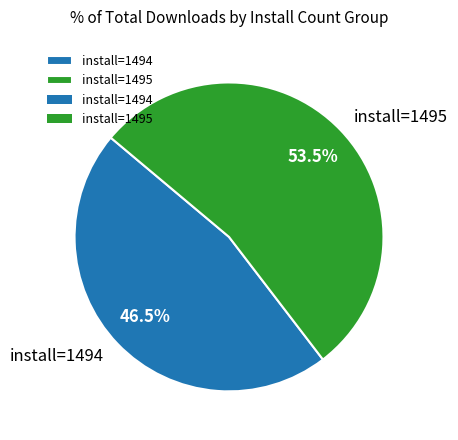

What percentage is NOT represented by install=1494?

53.5%